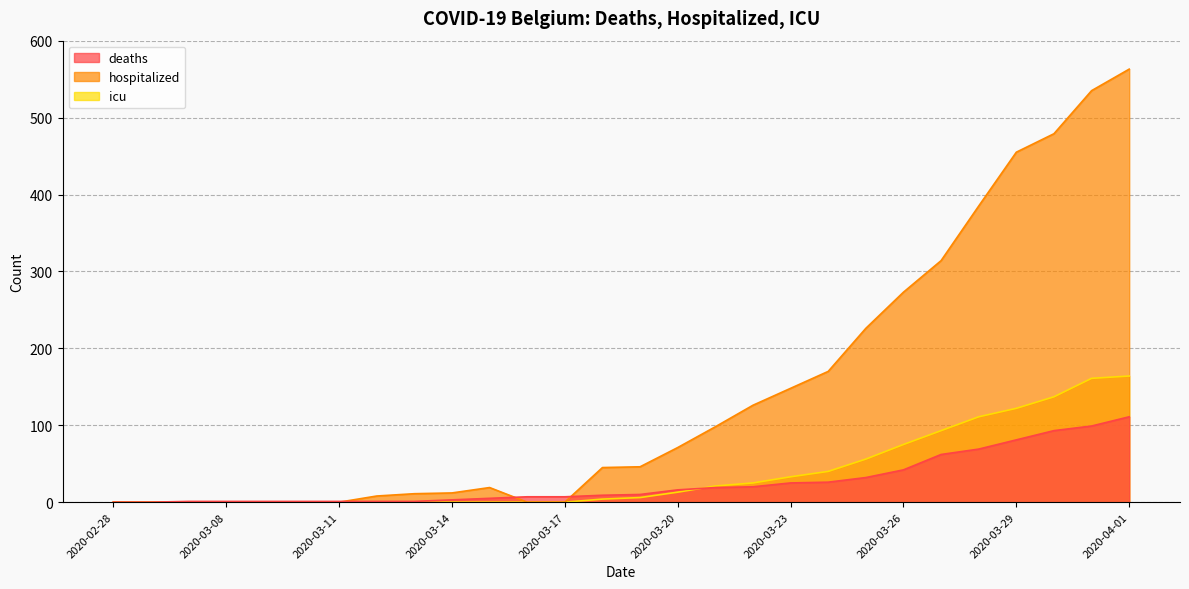

What is the difference between the highest and lowest values at 2020-03-29?

374